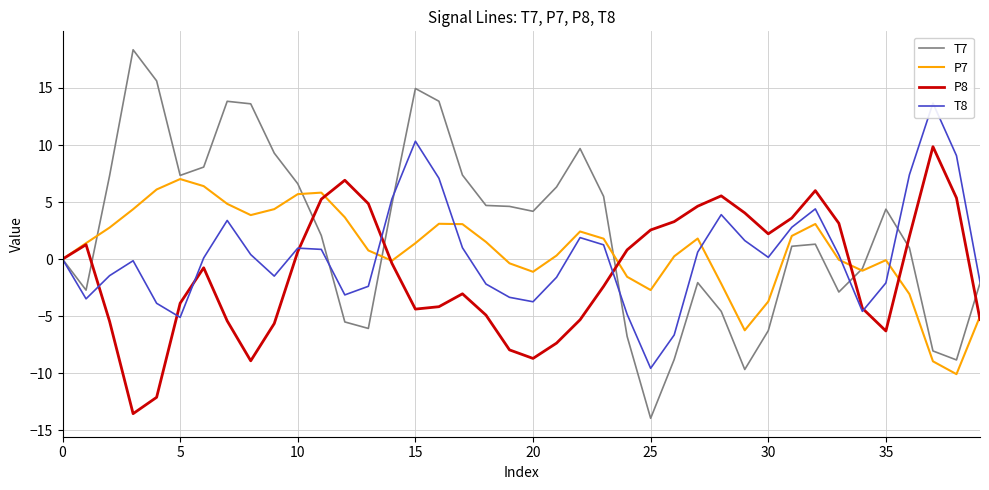

Which series ends up on top after the final intersection of T7 and P8?

T7